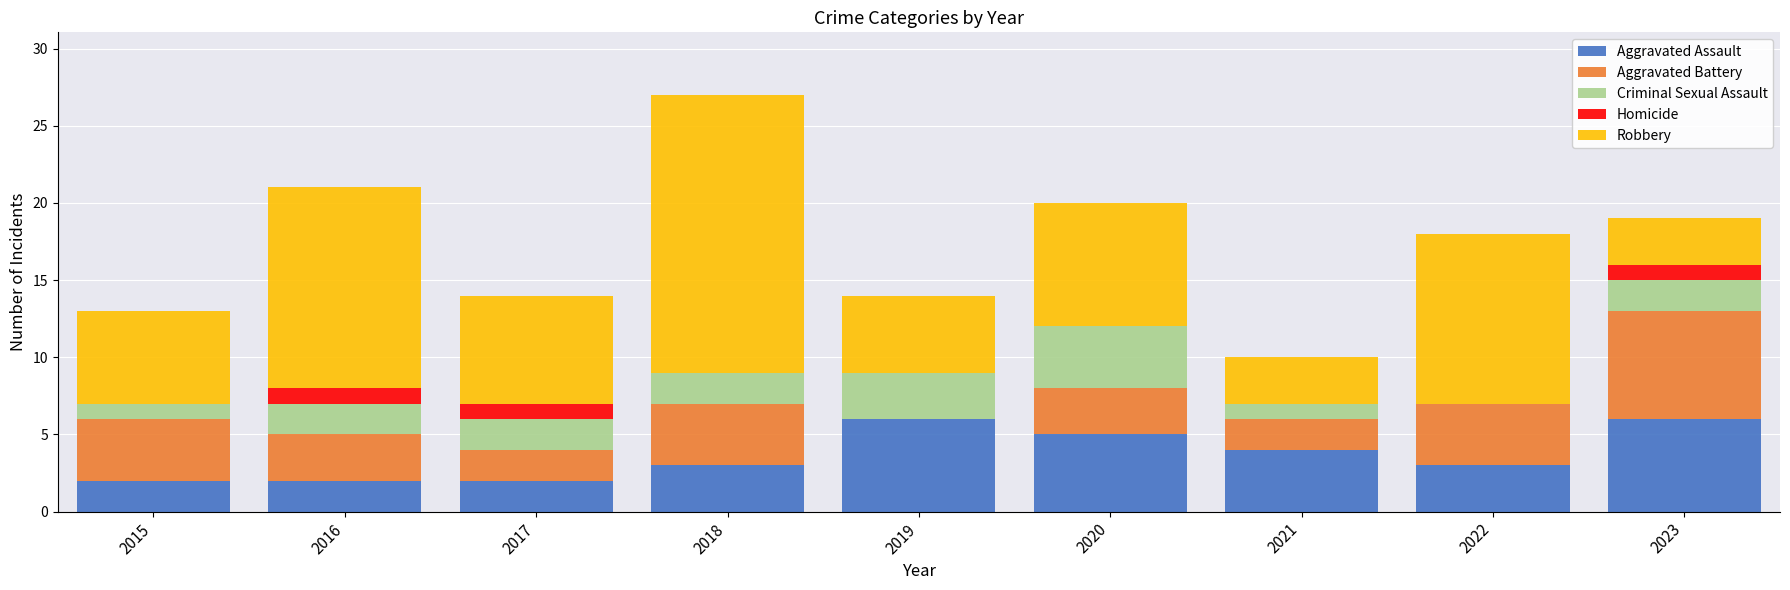

What is the sum of the Aggravated Assault values at 2016 and 2023?

8